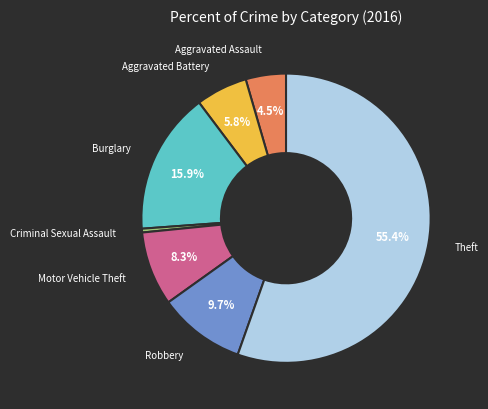

Rank the categories by value from highest to lowest.

Theft, Burglary, Robbery, Motor Vehicle Theft, Aggravated Battery, Aggravated Assault, Criminal Sexual Assault